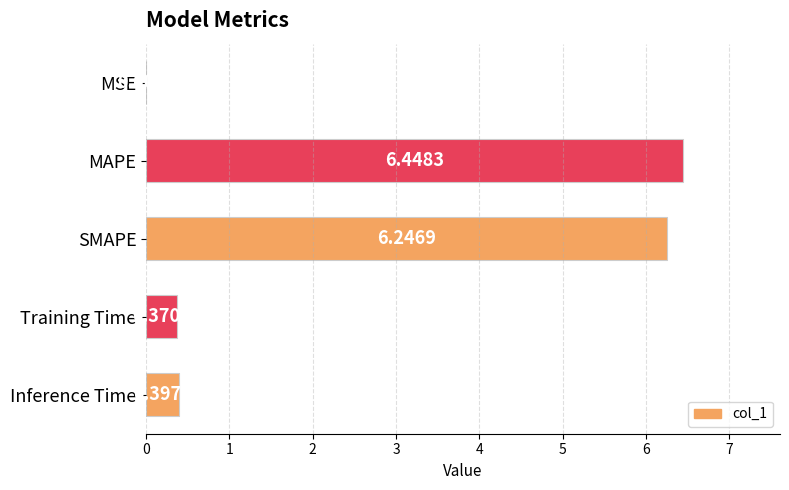

What is the sum of all values?

13.5